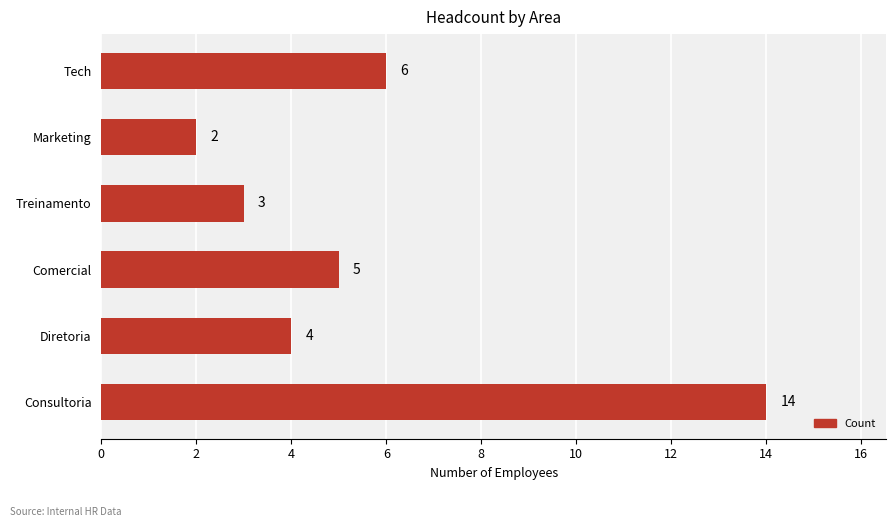

What is the difference between the maximum and minimum values?

12